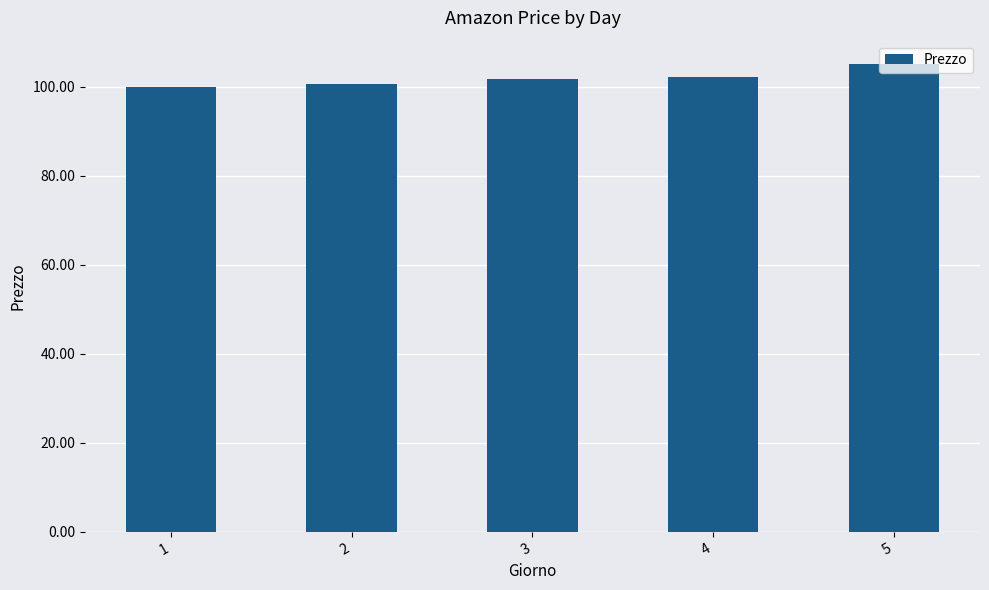

Does the chart contain stacked bars?

No